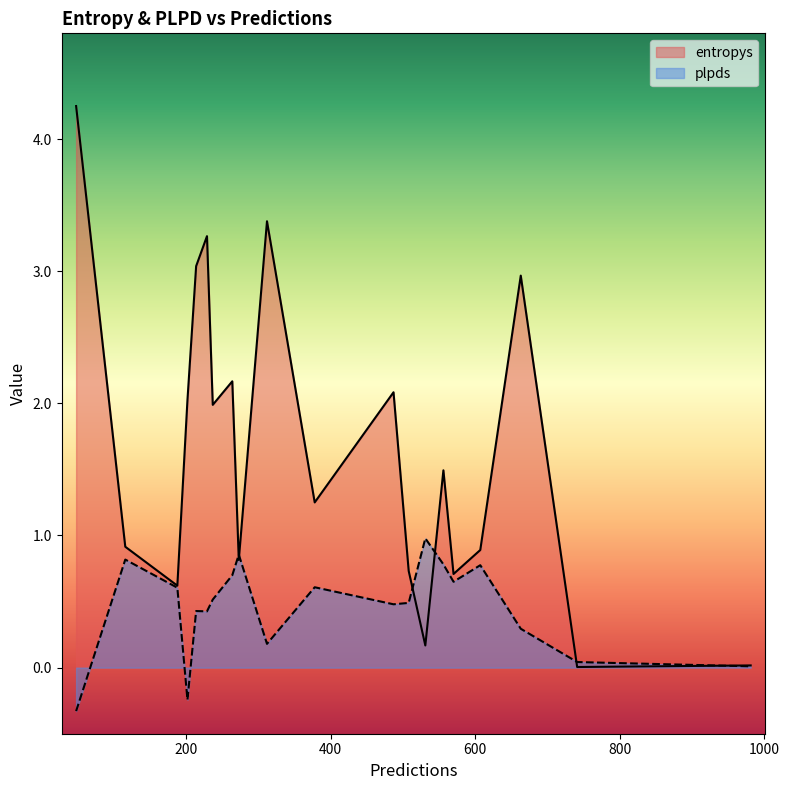

At which category is the sum across all series the highest?

48